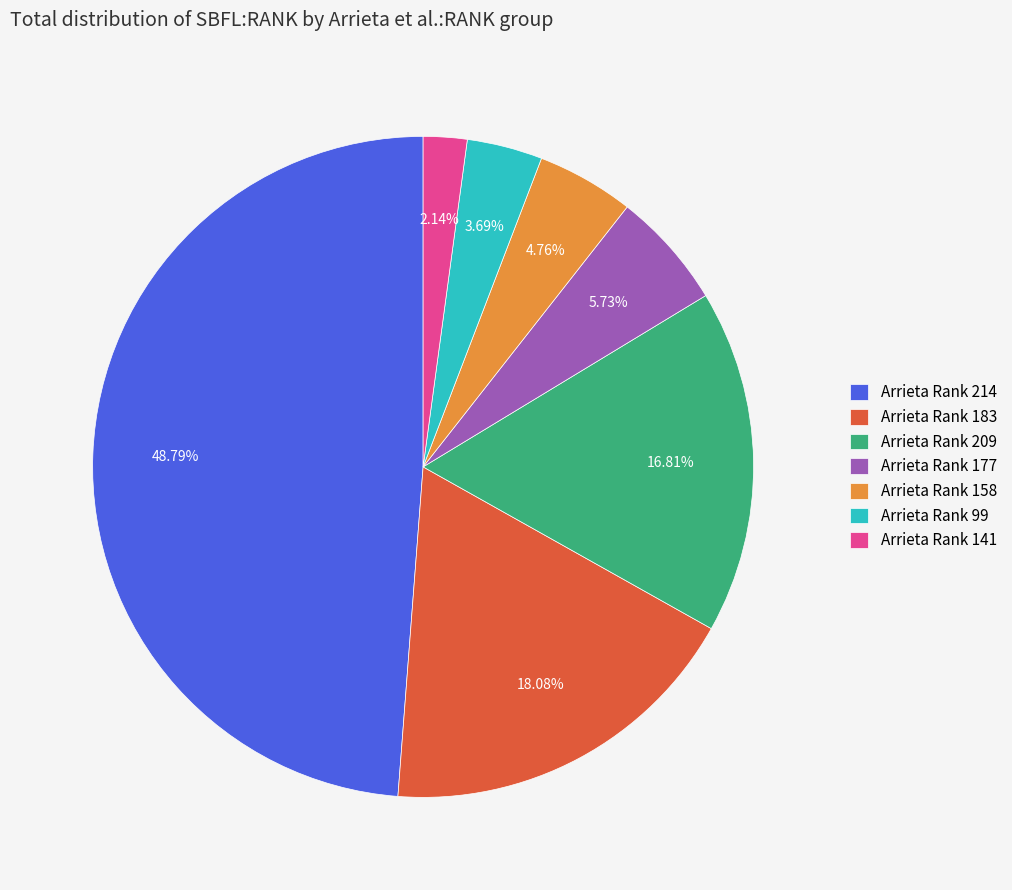

What is the ratio of the value at Arrieta Rank 214 to the value at Arrieta Rank 183?

2.7